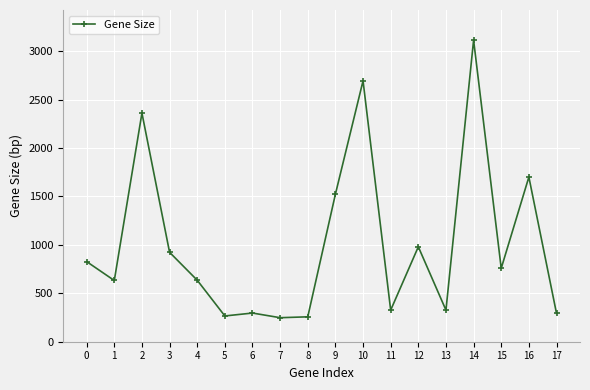

Is it true that the value at 12 is 210?

False